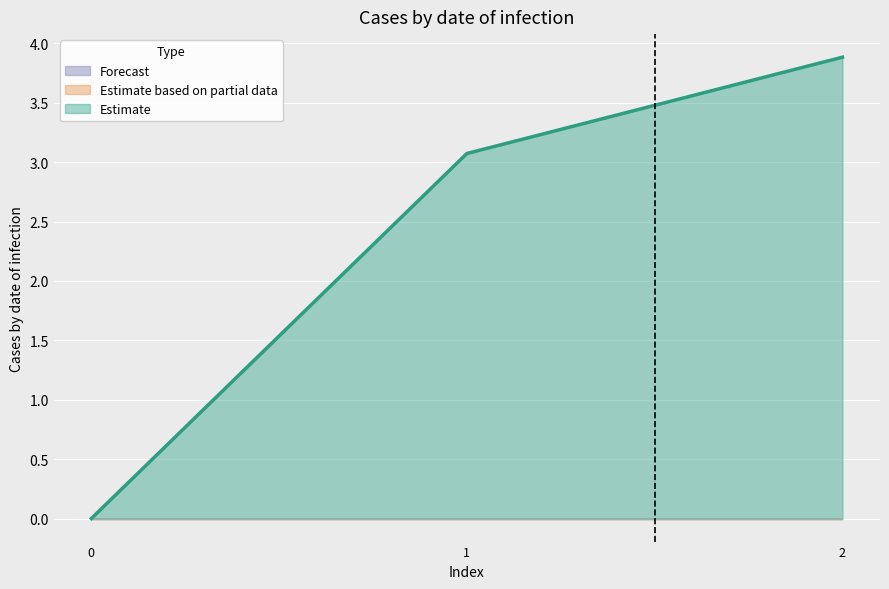

Reading left to right, transcribe all the data shown in this chart.

col_1: 0.0	3.1	3.9
col_3: 0.0	0.0	0.0
col_4: 0.0	0.0	0.0